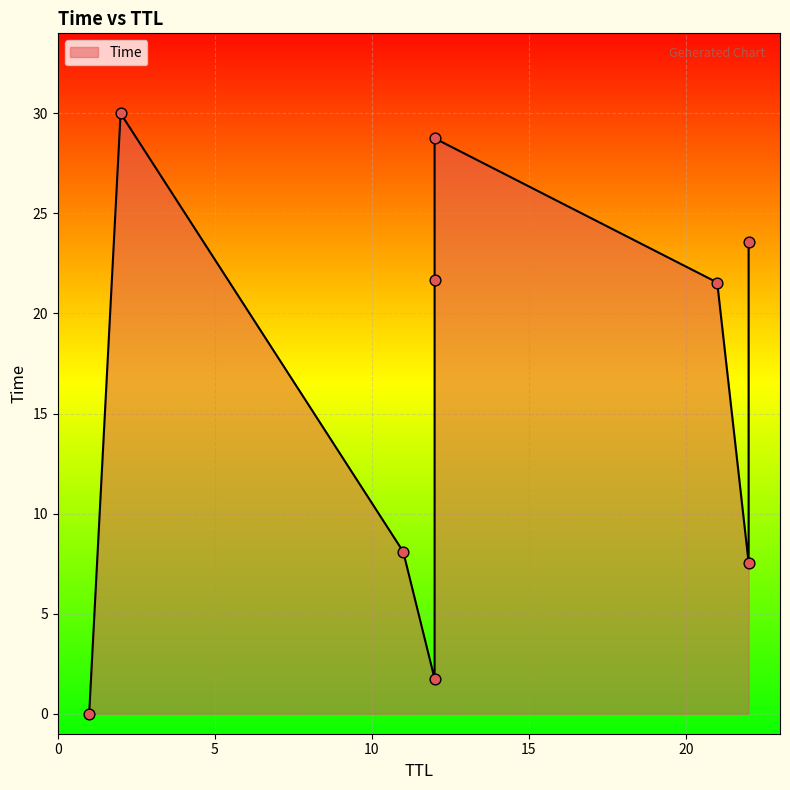

What is the change in value from 1 to 12?

+21.7